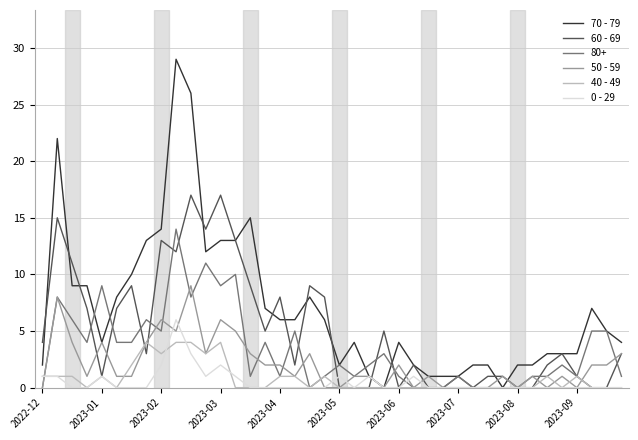

Which series ends up on top after the final intersection of 50 - 59 and 0 - 29?

50 - 59